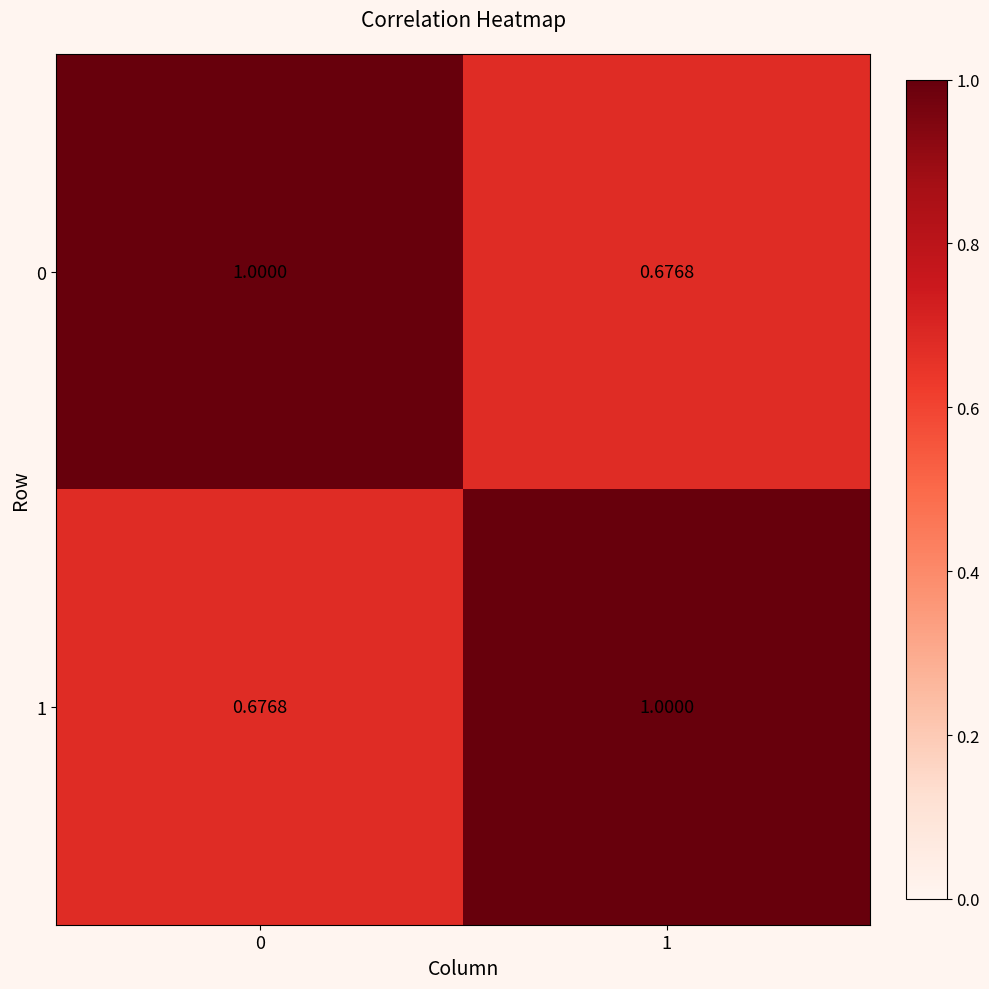

What is the difference between the highest and lowest values at 1?

0.3